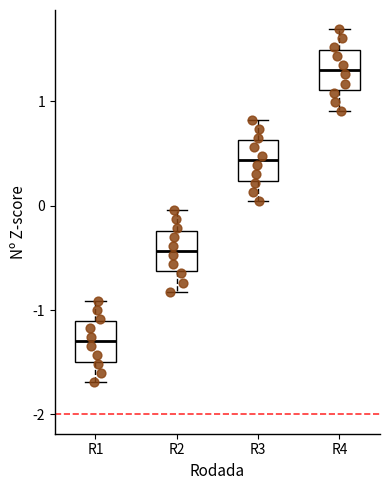

Which box has the highest median line?

R4